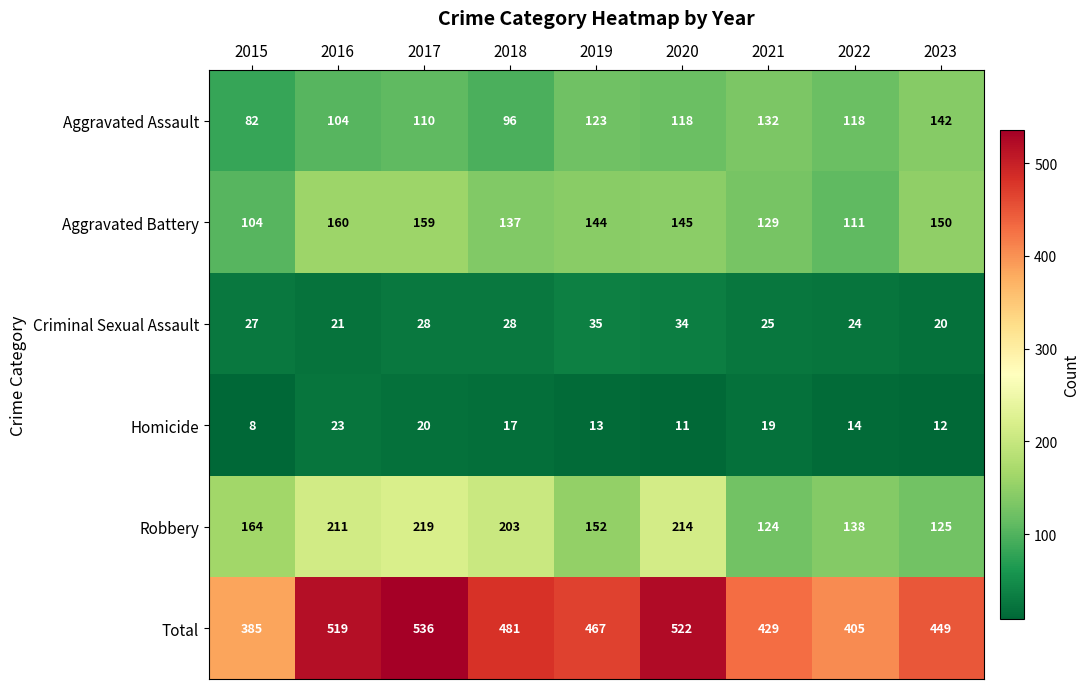

Where is Robbery nearest to the value 171?

2015